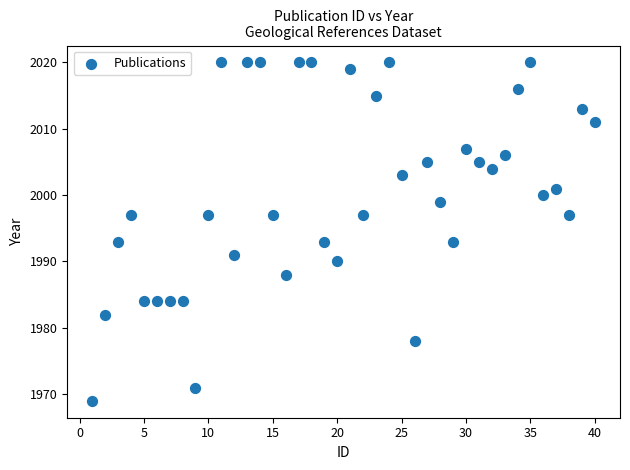

What is the range of Y values (max minus min)?

51